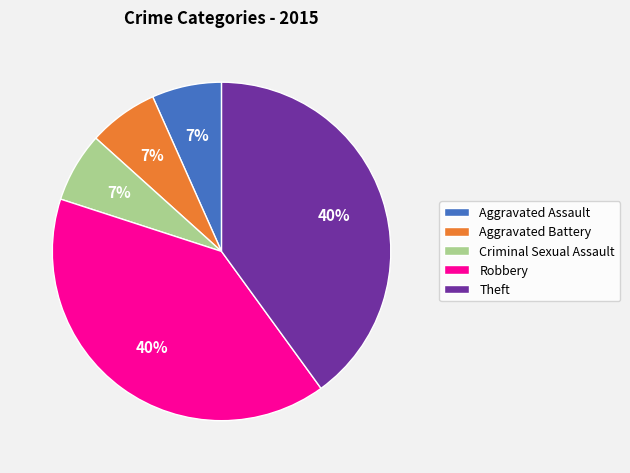

Combined, do Criminal Sexual Assault and Aggravated Assault account for over 50%?

No